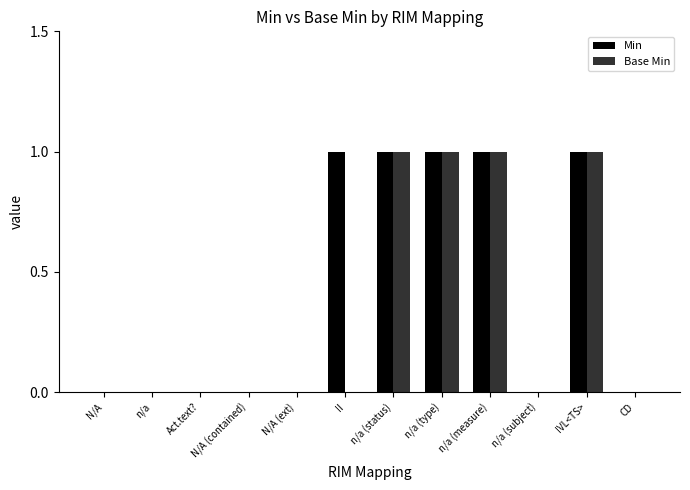

Is it true that Base Min equals -1 at n/a (subject)?

False